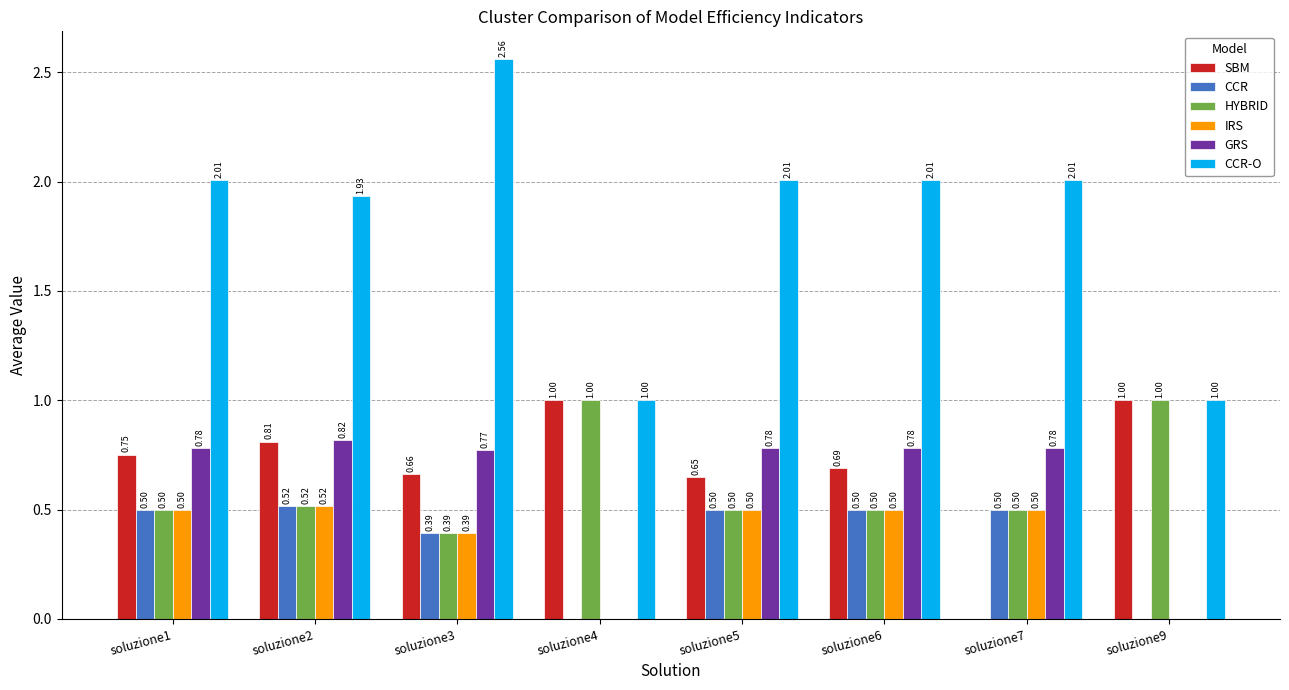

What is the sum of all HYBRID values?

4.9